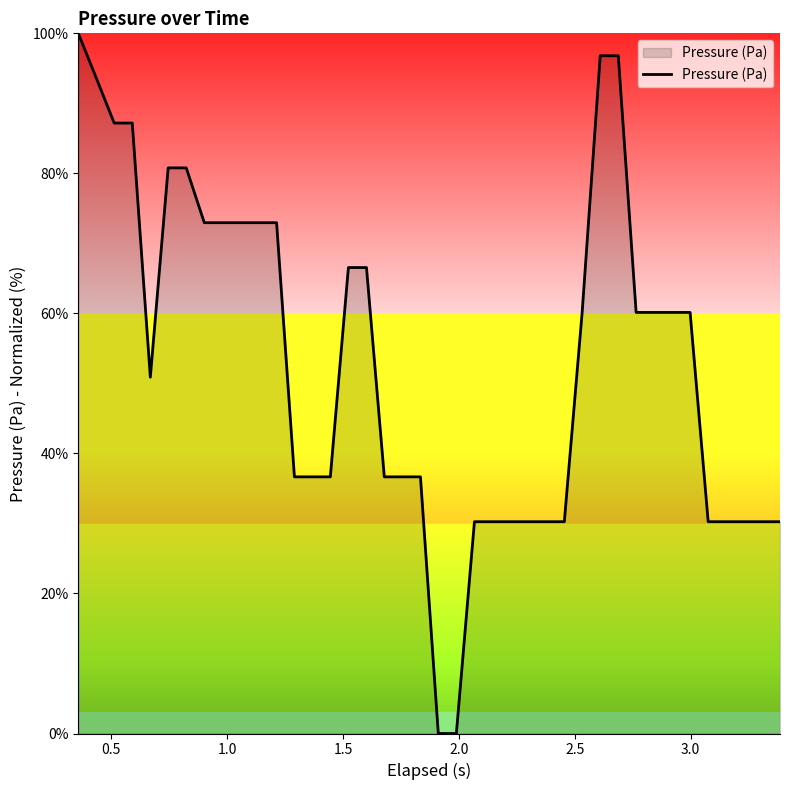

What is the maximum value shown in the chart?

100.0